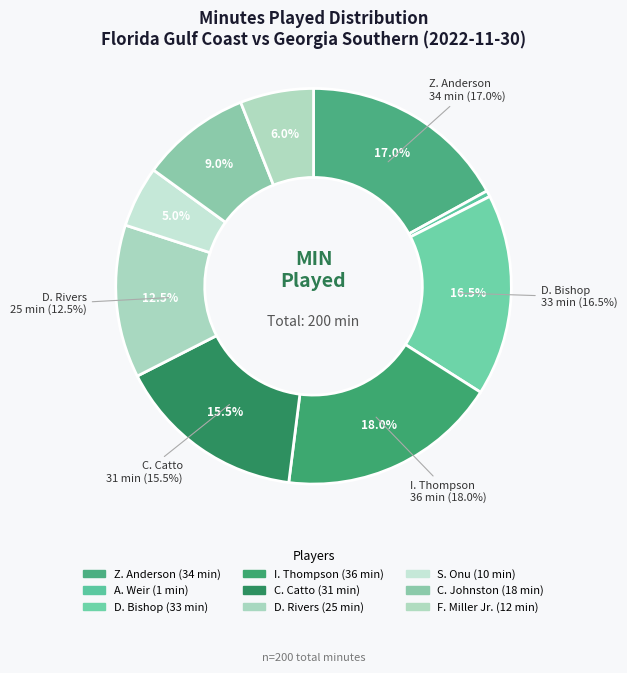

Does C. Johnston represent more than half of the total?

No